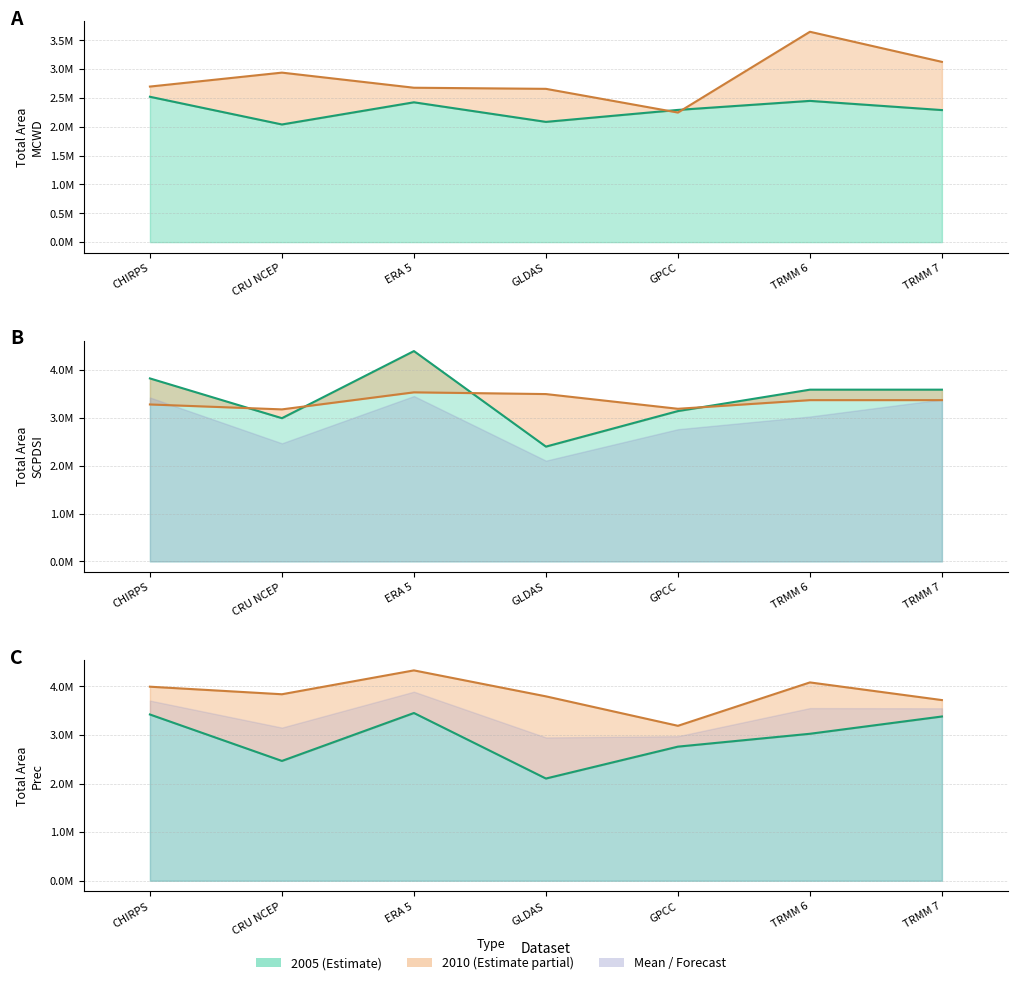

At which label does TotalAreaSCPDSI_2010 first exceed 3367607?

ERA 5